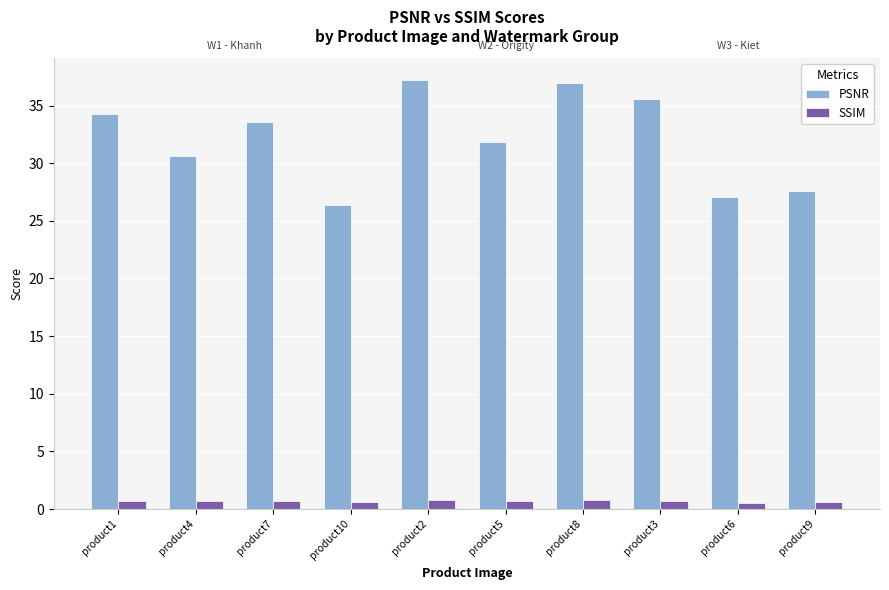

What is the average value of the PSNR series?

32.1